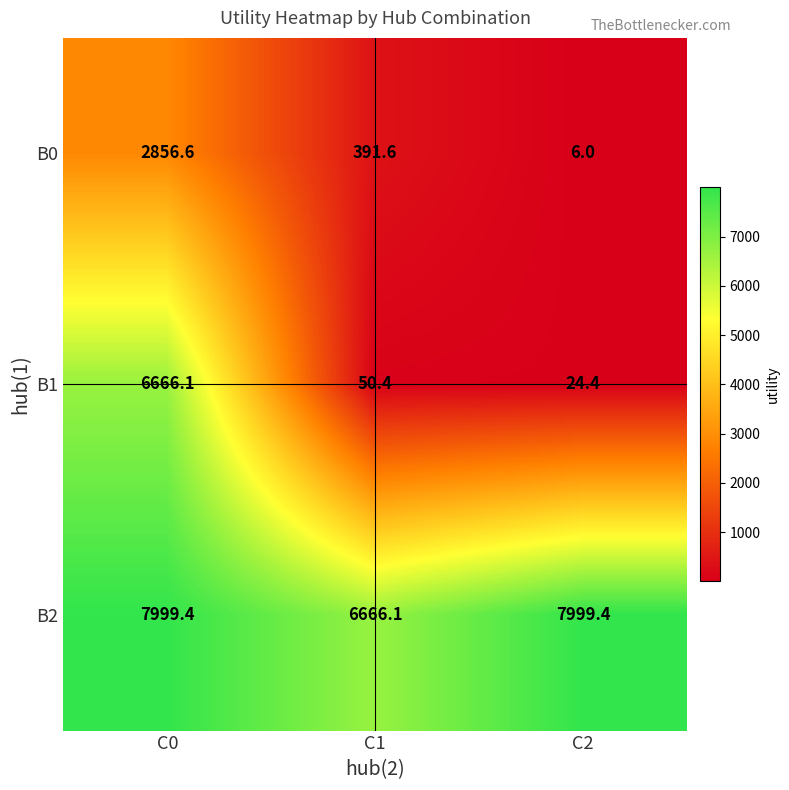

Read the B2 value at C2.

7999.4